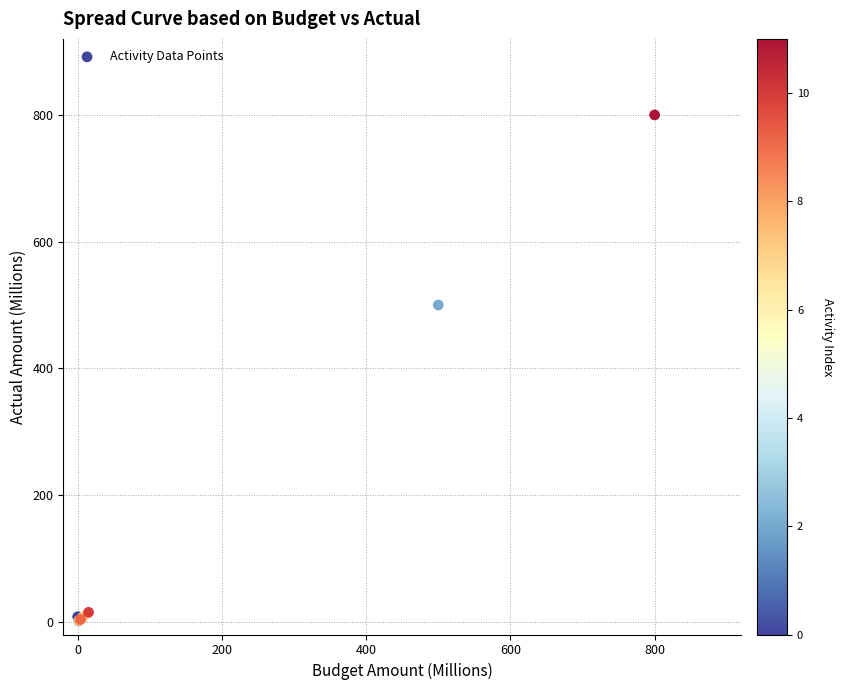

What Y value in the scatter plot is closest to 400?

500.0